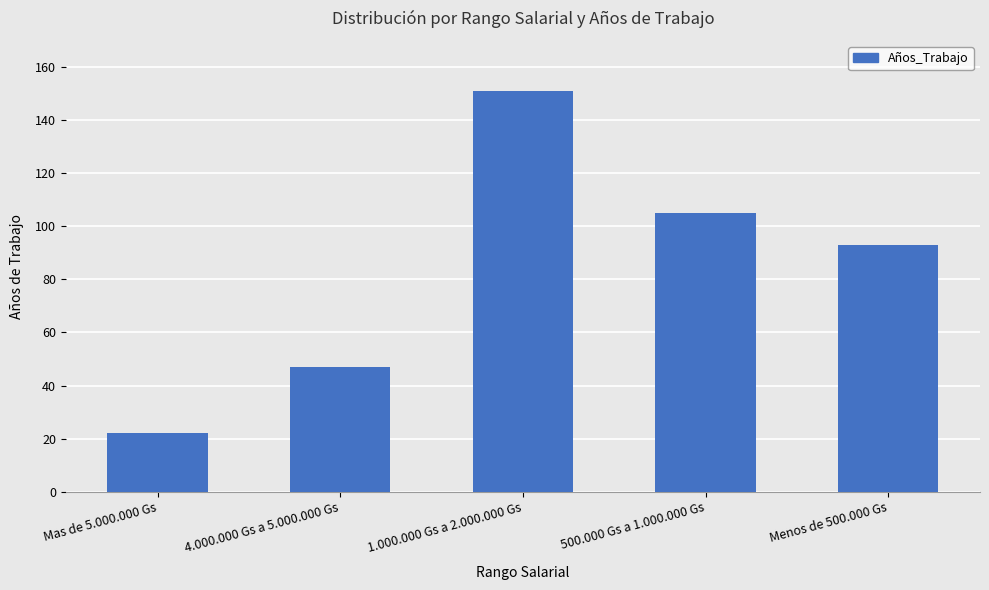

Does the chart contain stacked bars?

No